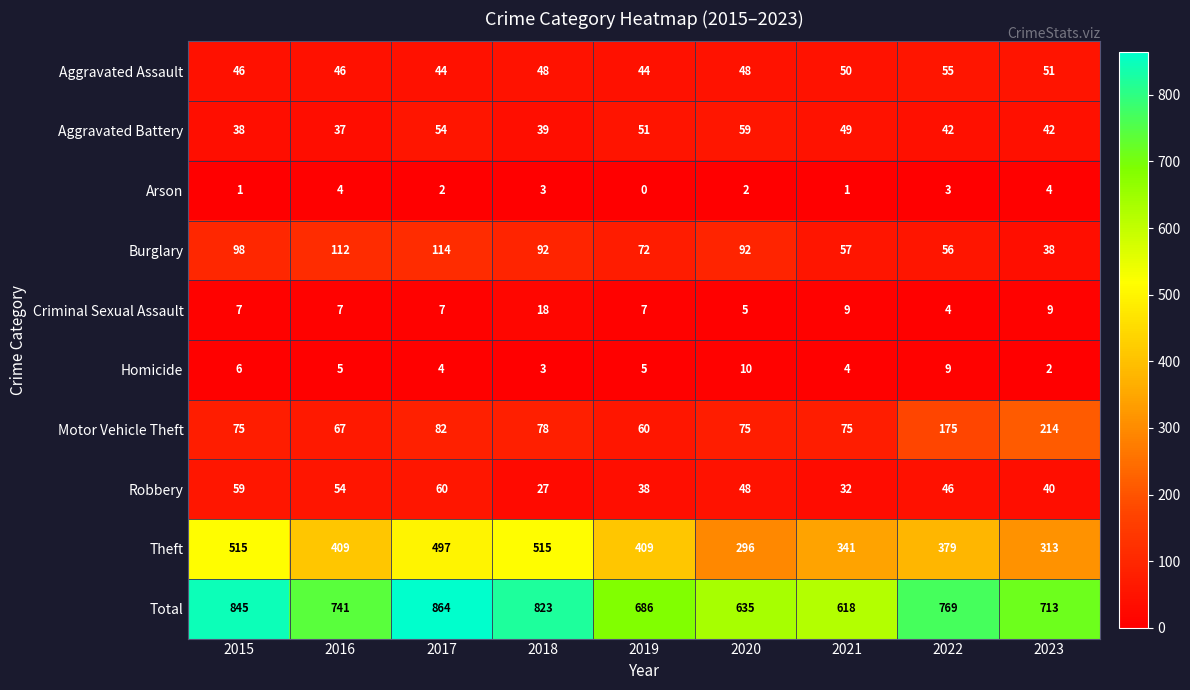

The value of Homicide at 2017 is 4. True or false?

True